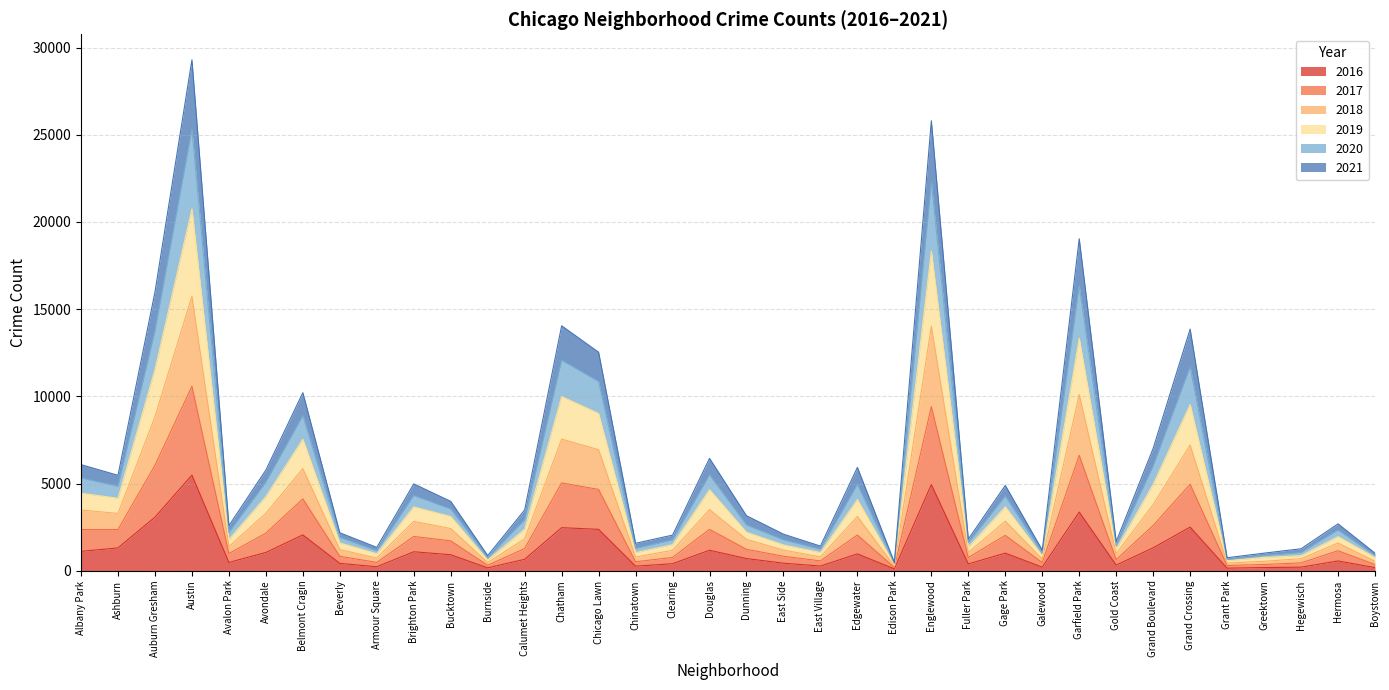

What is the total value across all series at Austin?

29295